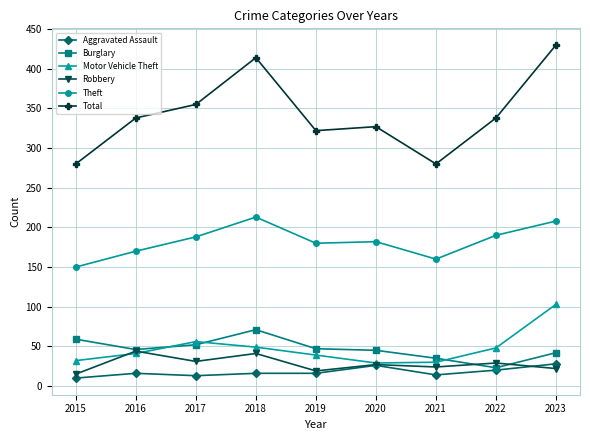

What is the minimum value shown in the chart?

10